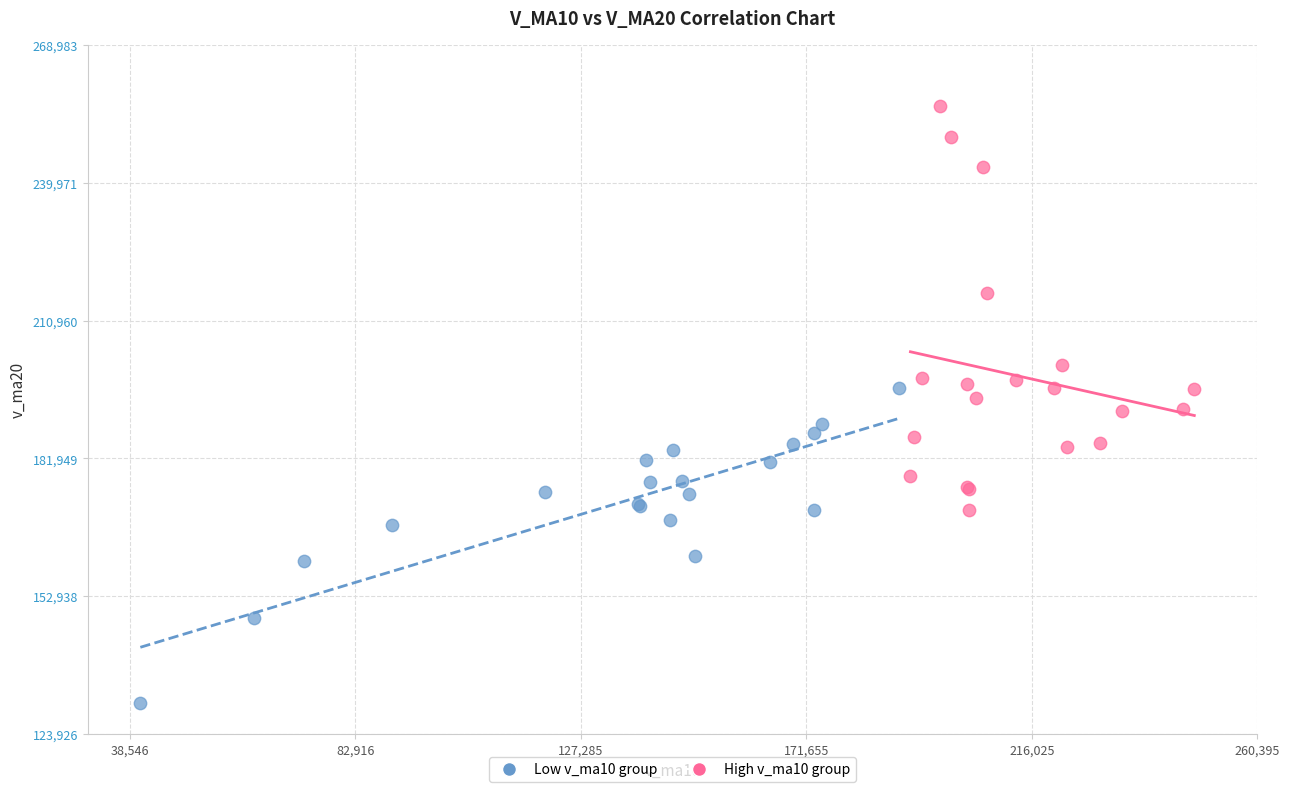

Which series contains the lowest Y value?

Low v_ma10 group